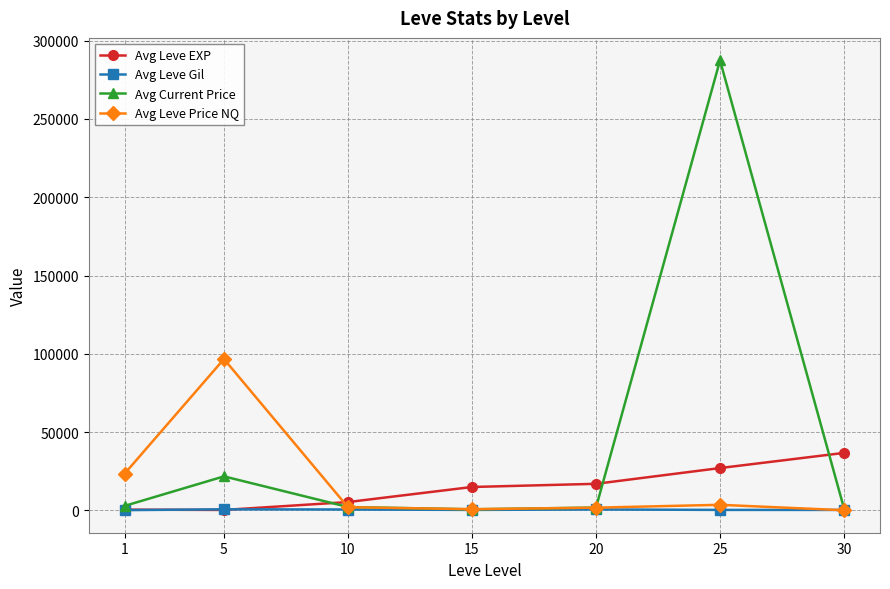

What is the approximate value of Avg Leve EXP at 25?

27048